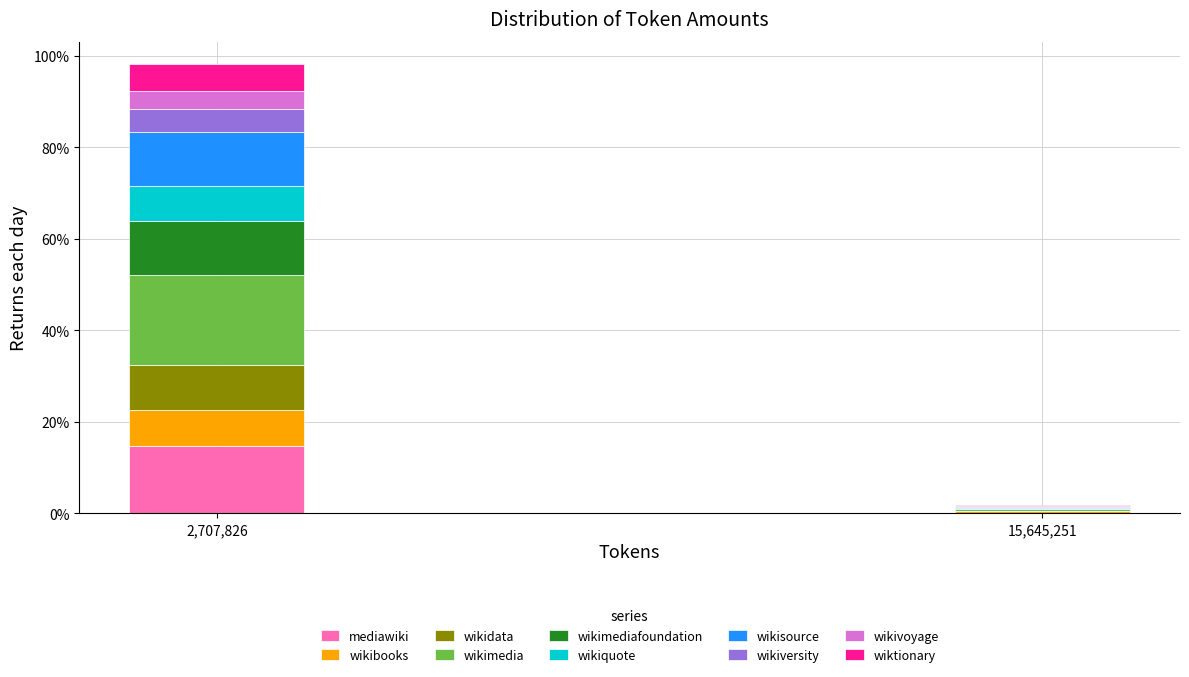

What are all the series names shown in the legend?

mediawiki, wikibooks, wikidata, wikimedia, wikimediafoundation, wikiquote, wikisource, wikiversity, wikivoyage, wiktionary